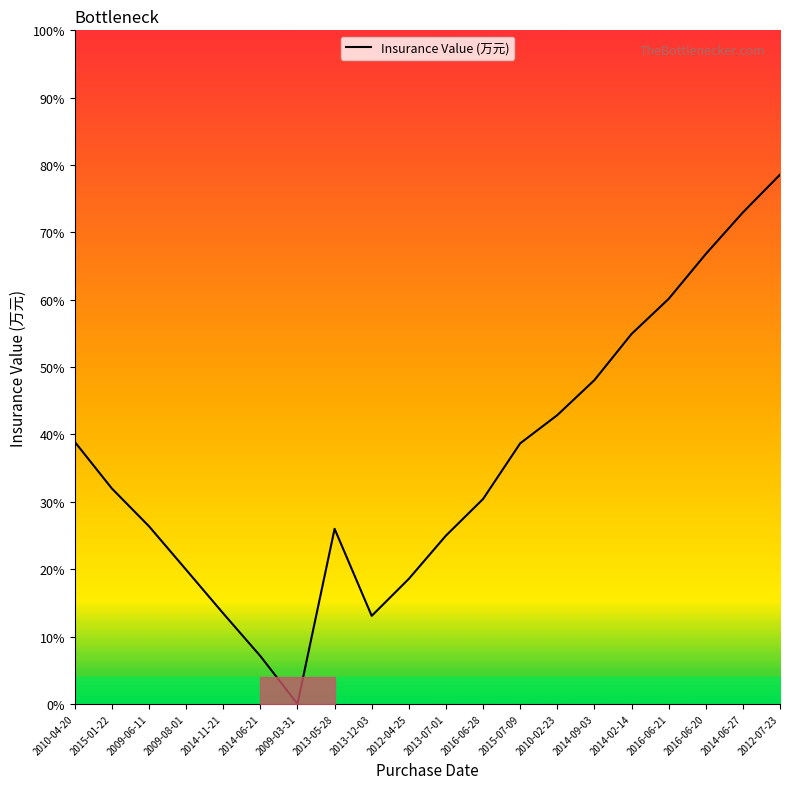

What is the difference between the maximum and minimum values?

78.6